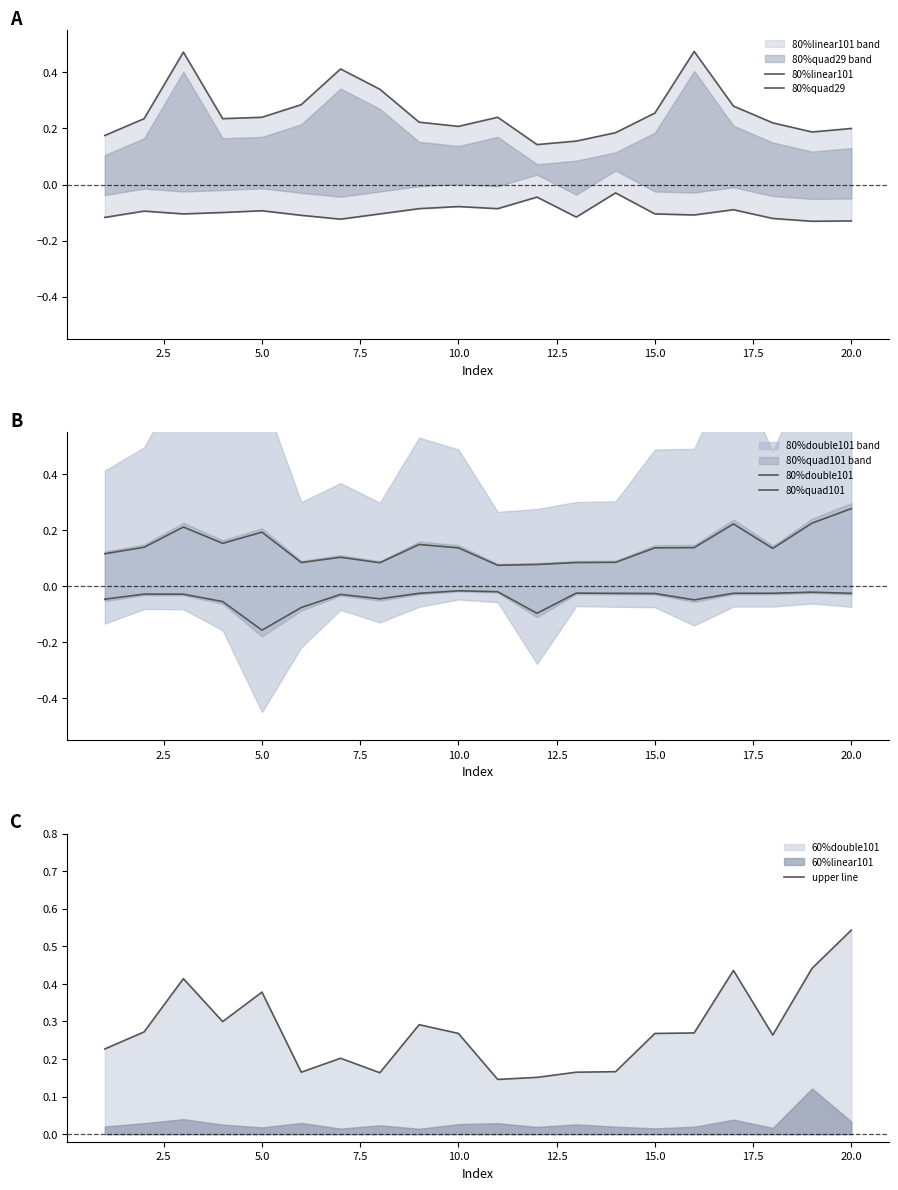

Which category has the highest value in the upper line series?

20.0